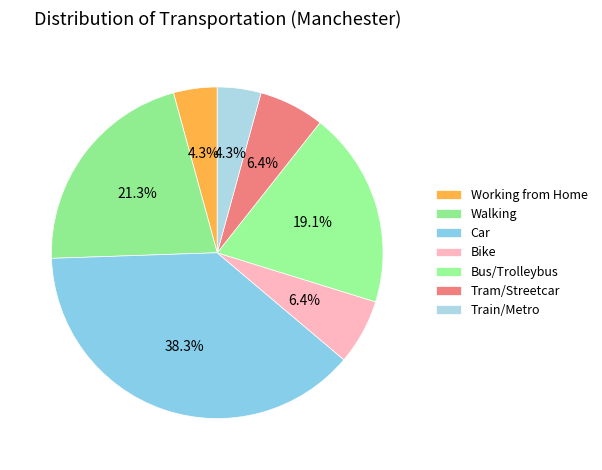

The Bike slice represents 6% of the pie. True or false?

True